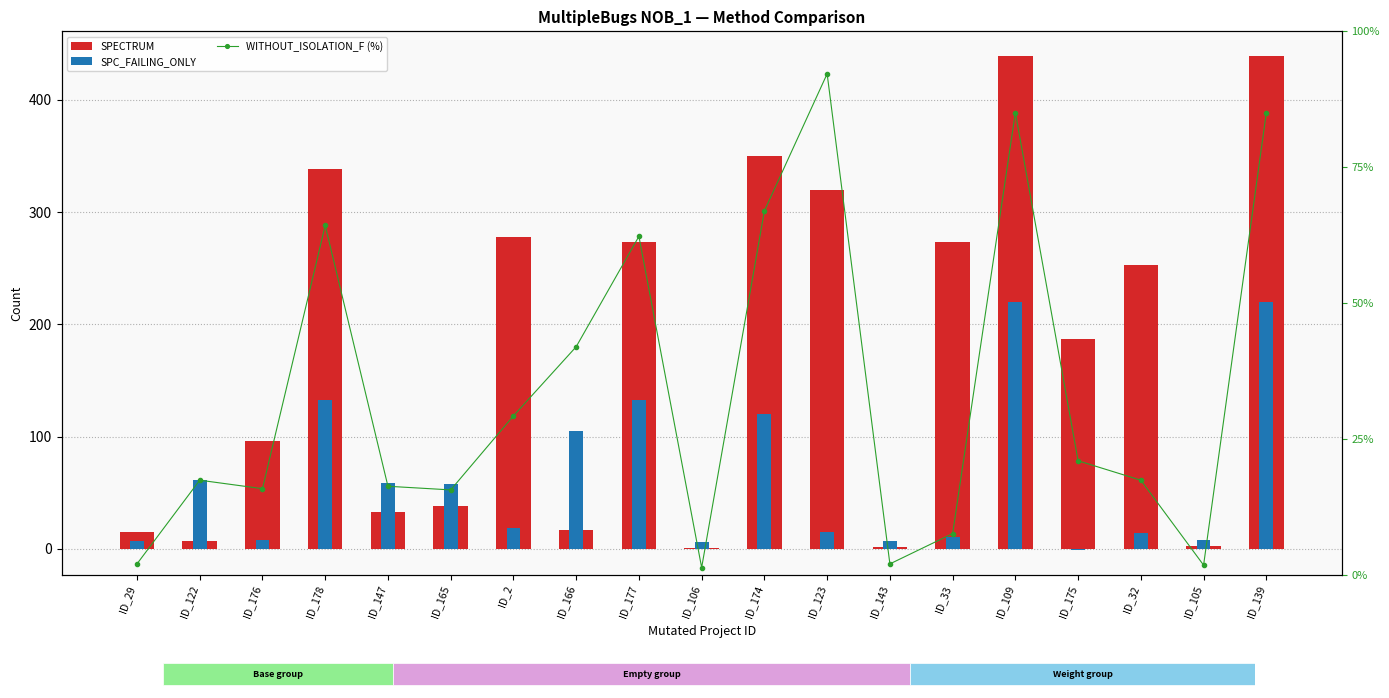

What is the value of the SPECTRUM bar at the 3rd from the left?

96.0